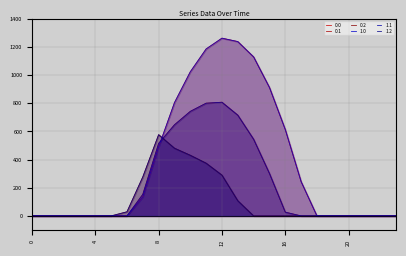

How many positive values does the 1.0 series have?

11